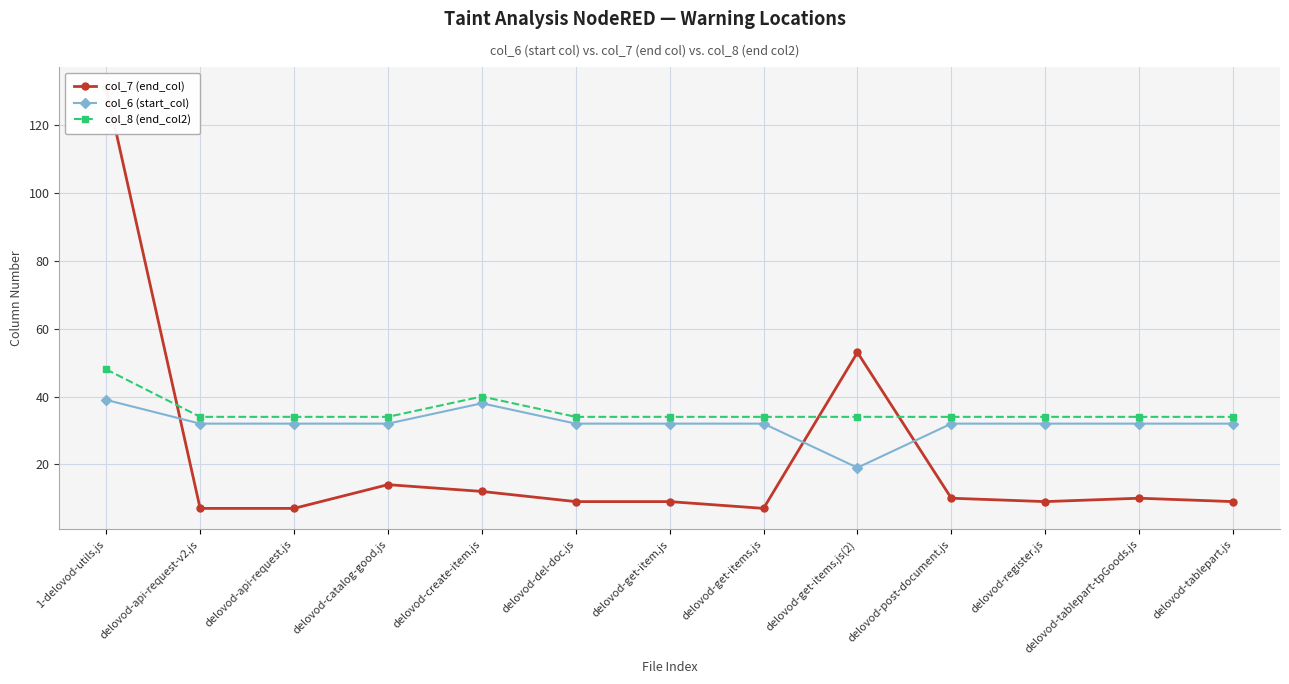

How many values in the col_7 (end_col) series exceed 9?

6